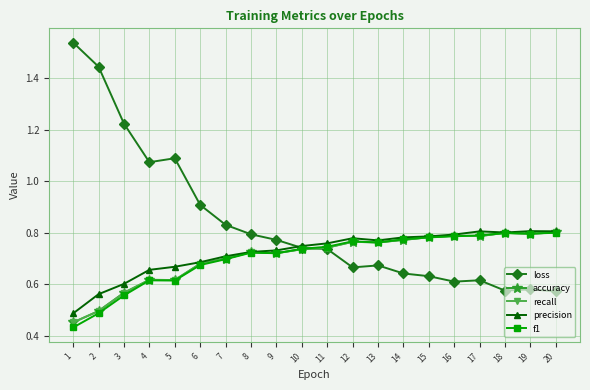

In loss, how many points are lower than both neighbors (excluding endpoints)?

4